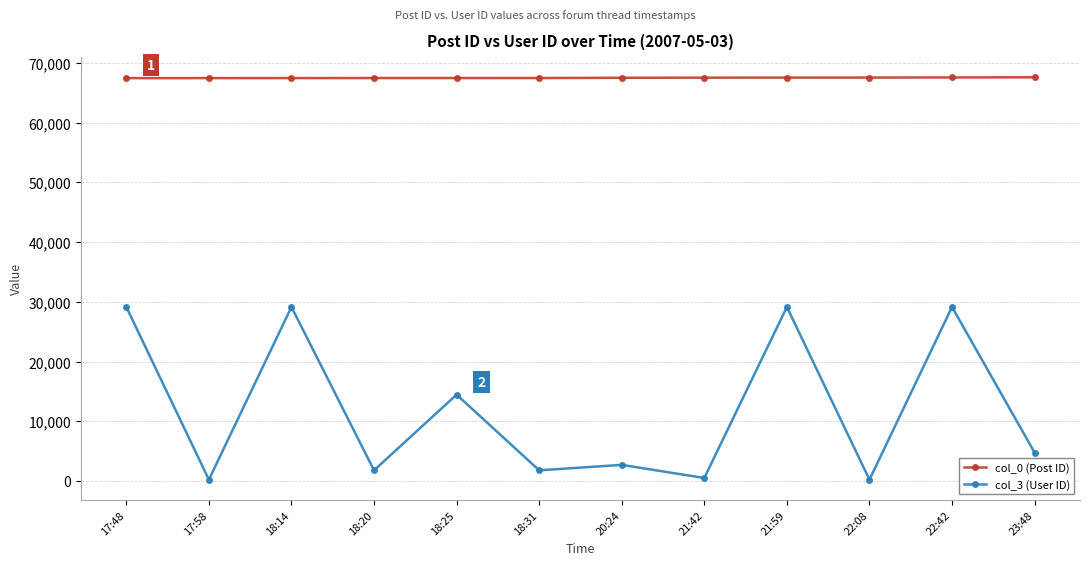

At which label is col_3 (User ID) closest to 14676?

18:25